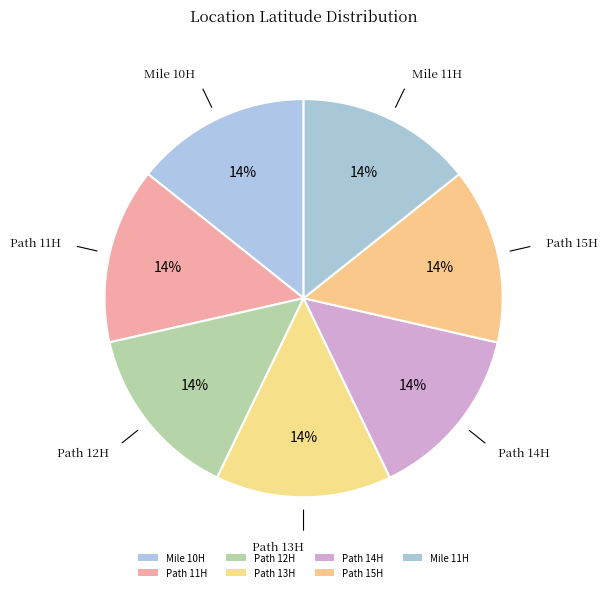

Rank the categories by value from highest to lowest.

Path 15H, Mile 11H, Path 14H, Path 13H, Path 12H, Path 11H, Mile 10H